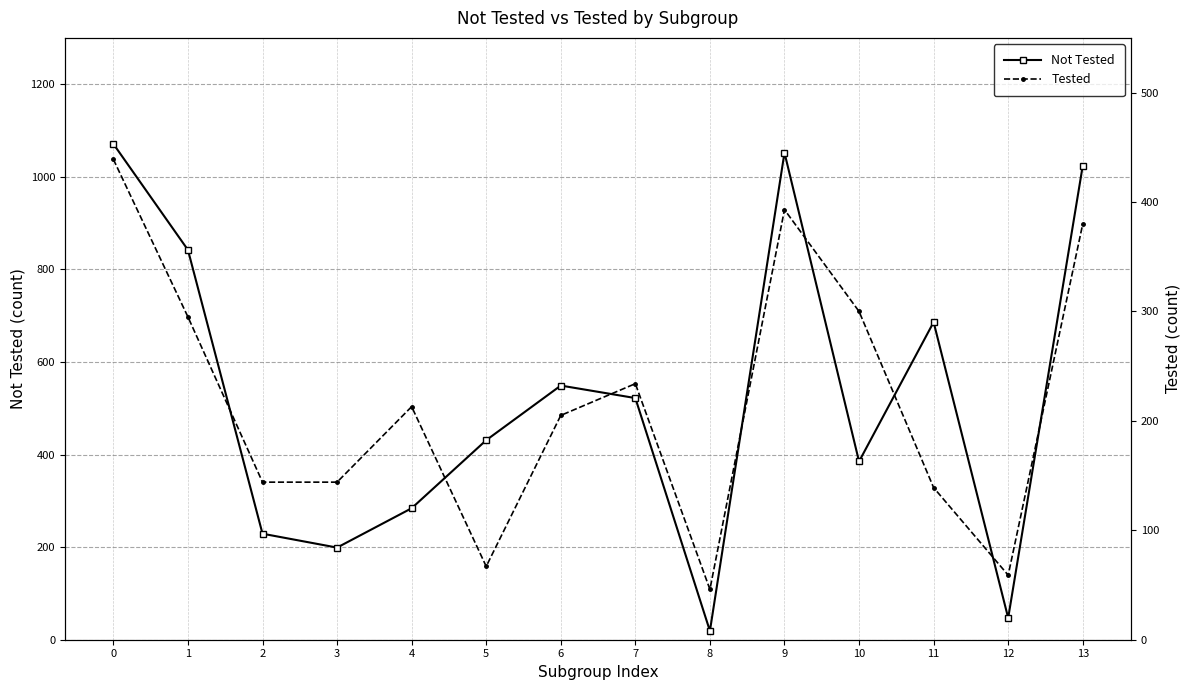

Rank the series by their average value, from highest to lowest.

Not Tested, Tested